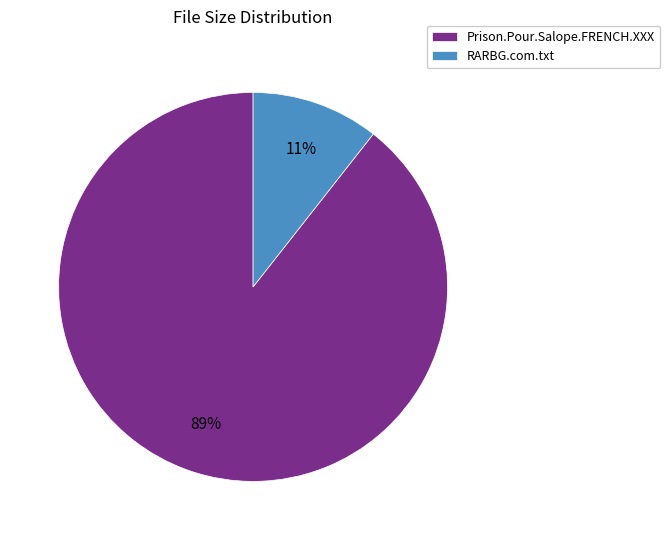

The Prison.Pour.Salope.FRENCH.XXX slice represents 89% of the pie. True or false?

True